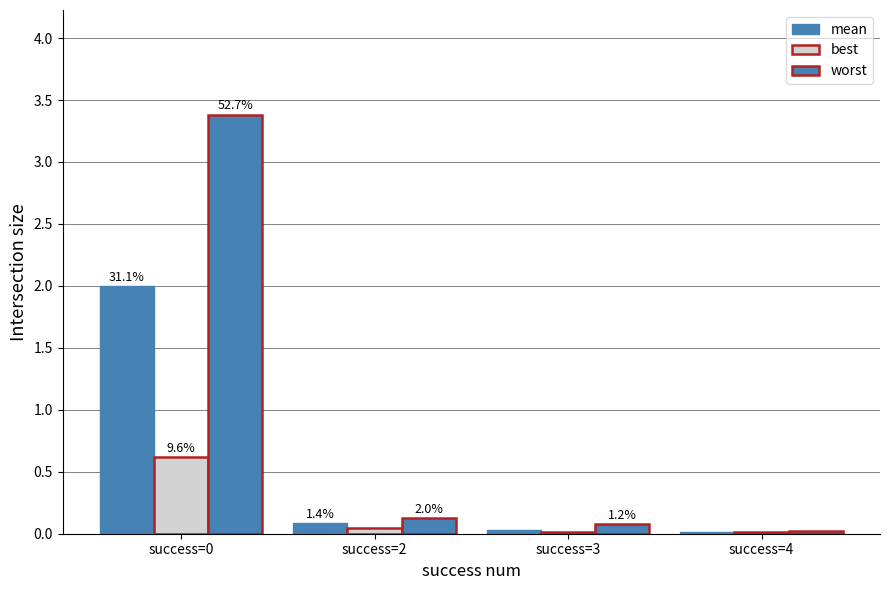

Are the bars grouped side by side (vs. stacked)?

Yes